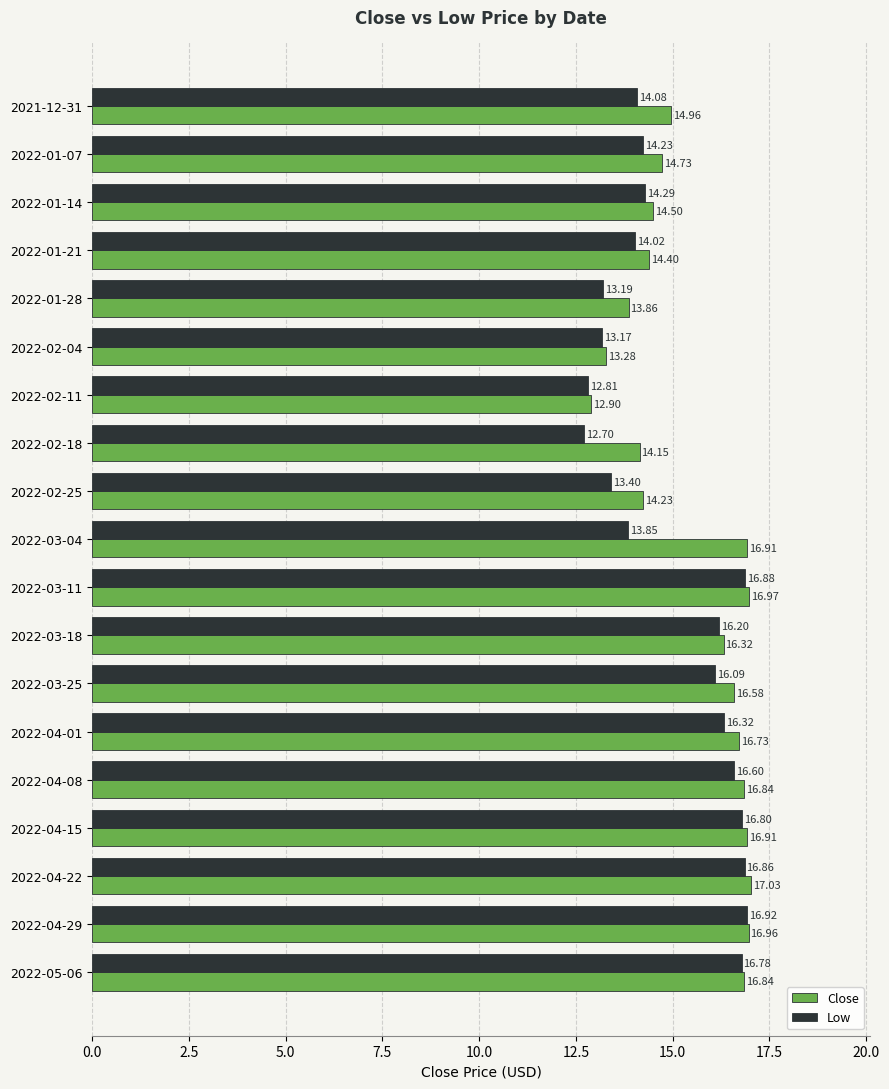

Rank the categories by Low value from highest to lowest.

2022-04-29, 2022-03-11, 2022-04-22, 2022-04-15, 2022-05-06, 2022-04-08, 2022-04-01, 2022-03-18, 2022-03-25, 2022-01-14, 2022-01-07, 2021-12-31, 2022-01-21, 2022-03-04, 2022-02-25, 2022-01-28, 2022-02-04, 2022-02-11, 2022-02-18